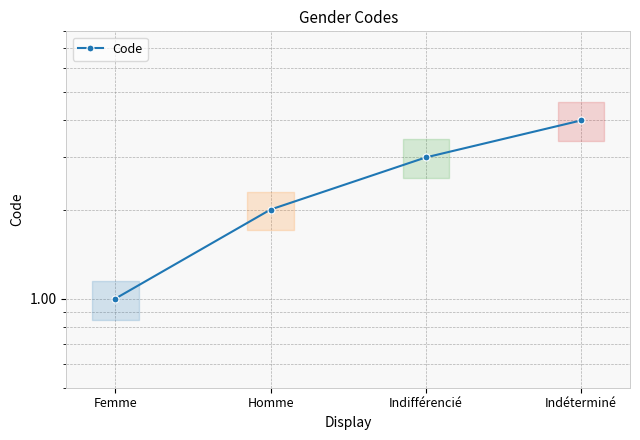

What is the sum of the values at Indéterminé and Femme?

5